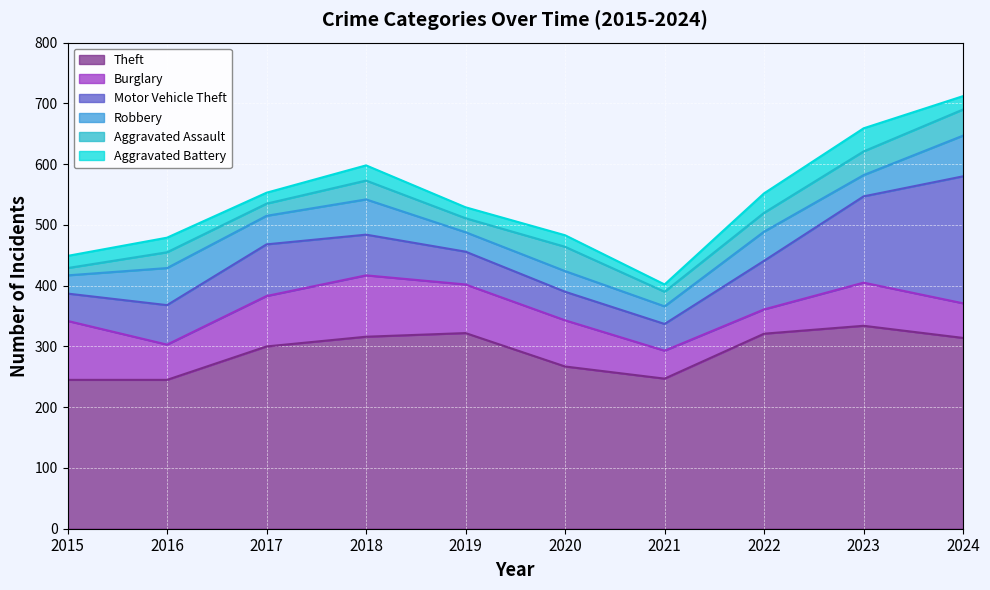

What is the difference between the Theft values at 2021 and 2018?

69